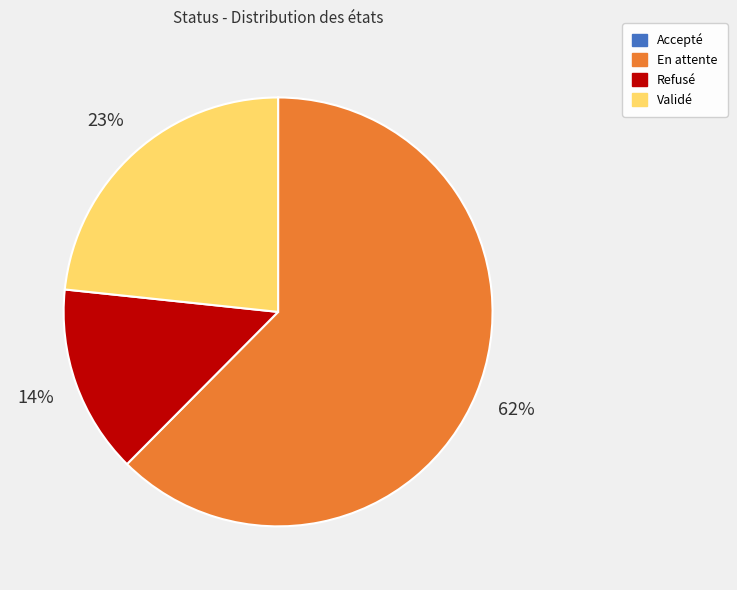

True or false: En attente accounts for 71% of the total.

False